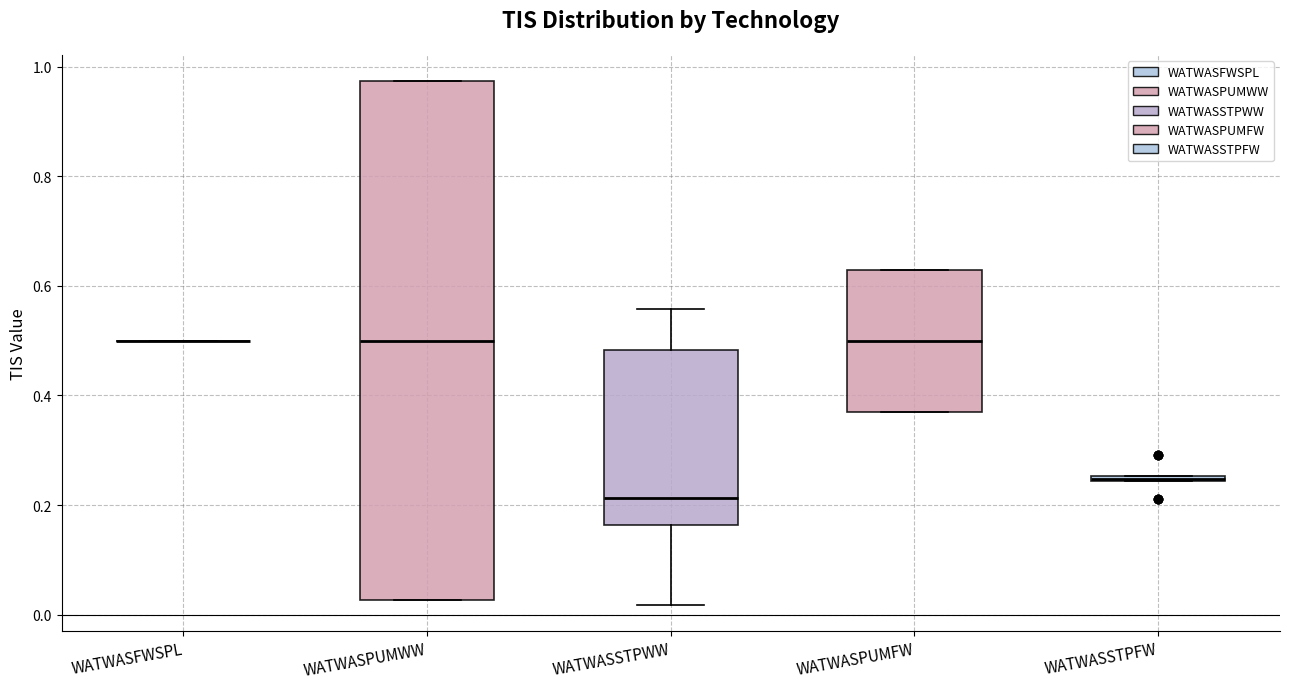

Comparing the boxes themselves (not the whiskers), which one is the tallest?

WATWASPUMWW